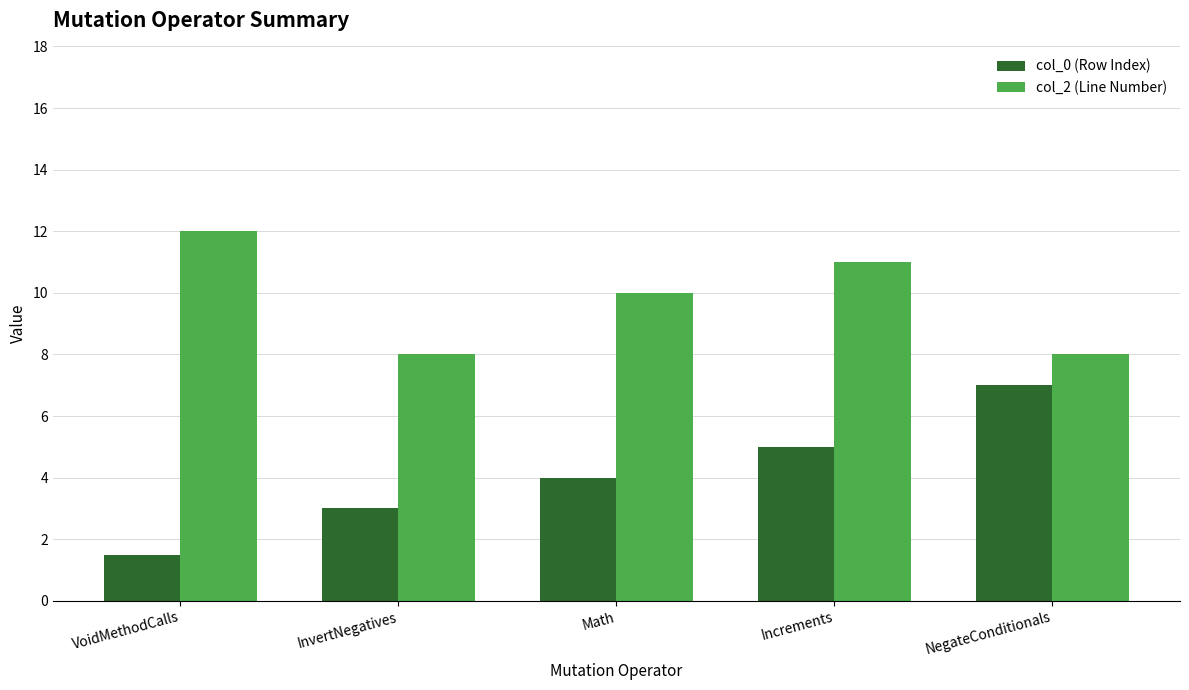

What is the value of the col_2 (Line Number) bar at the 4th from the left?

11.0